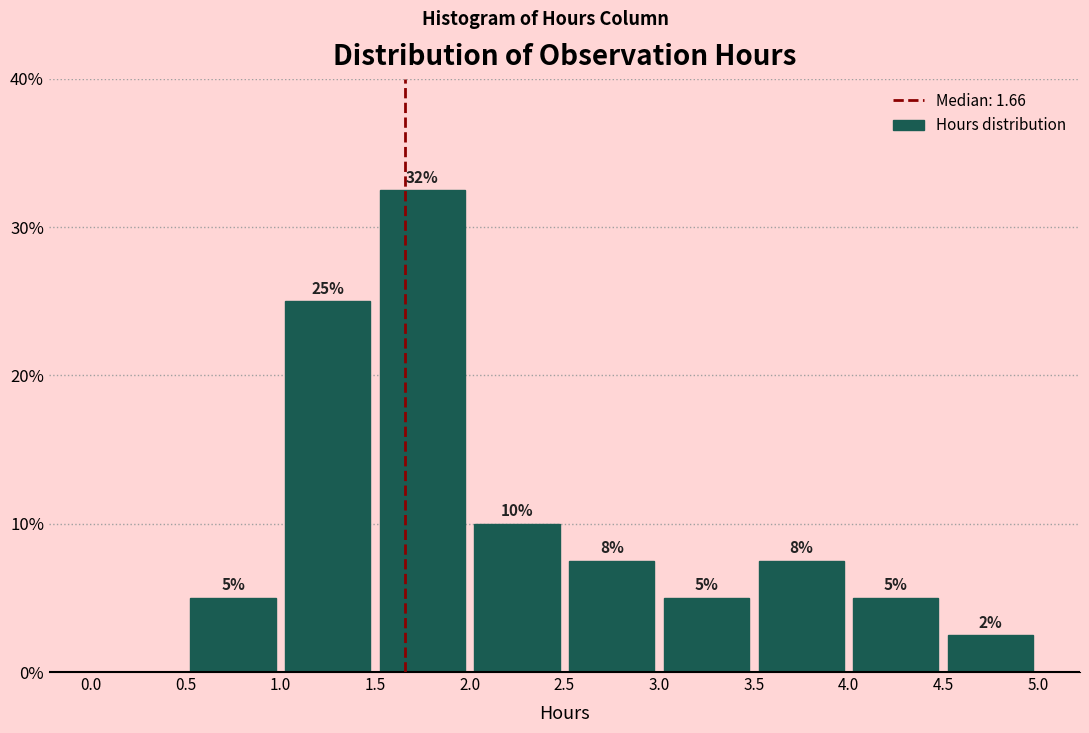

Over which range of the x-axis is the bar tallest?

1.5 to 2.0